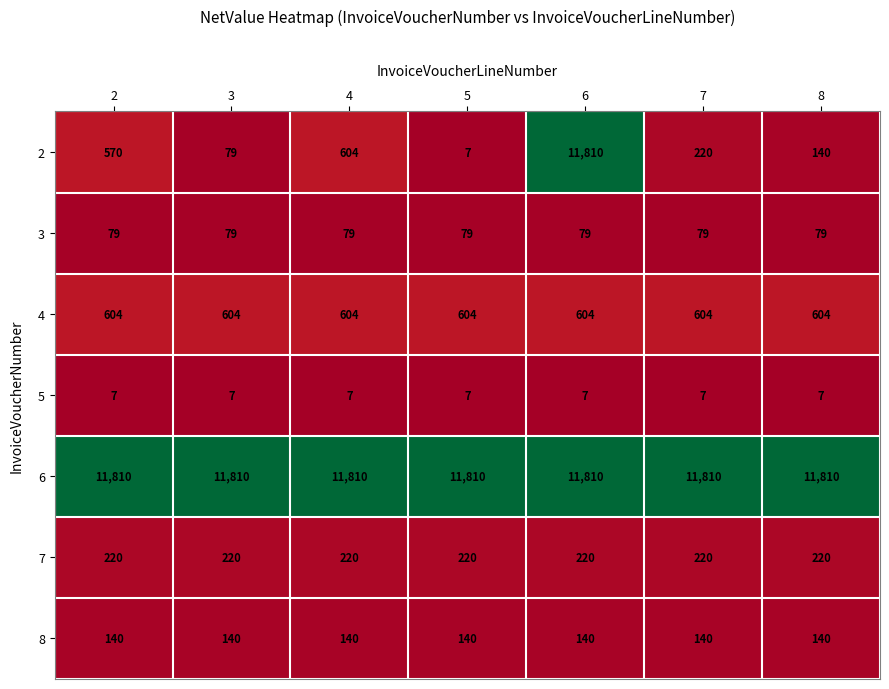

What is the difference between the highest and lowest values at 4?

11803